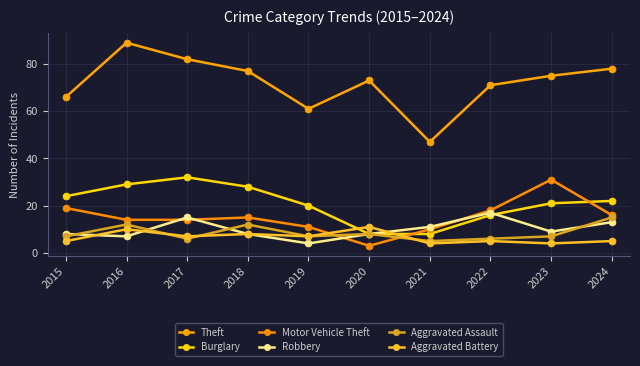

True or false: Theft and Robbery intersect in this chart.

False